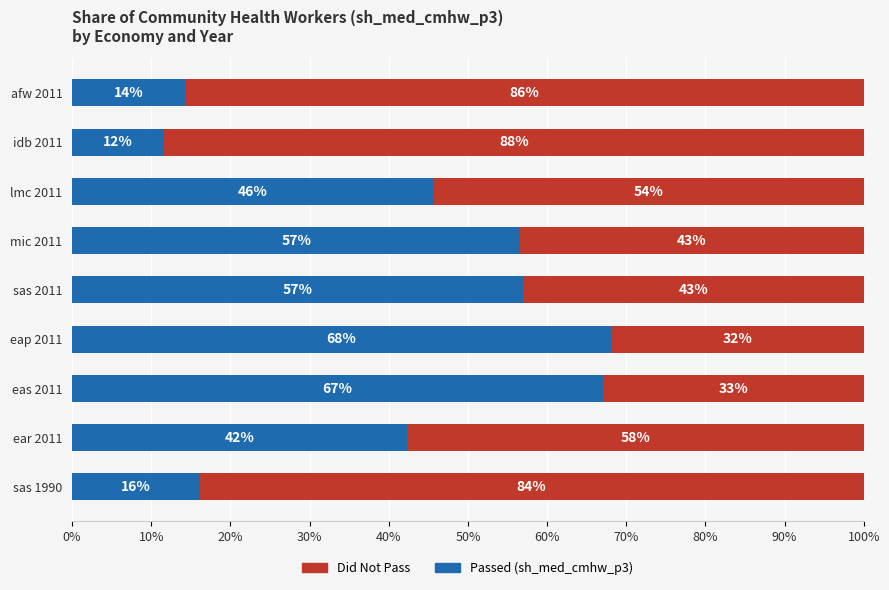

Reading left to right, list all the values displayed in this chart.

Passed (sh_med_cmhw_p3): 0.2	0.4	0.7	0.7	0.6	0.6	0.5	0.1	0.1
Did Not Pass: 0.8	0.6	0.3	0.3	0.4	0.4	0.5	0.9	0.9